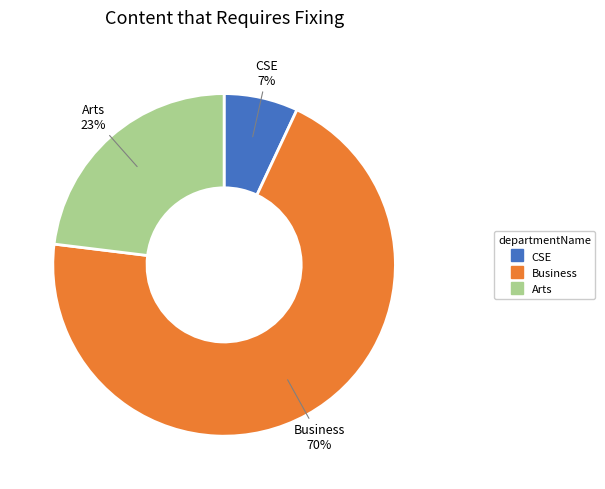

Which category has the biggest portion of the pie?

Business